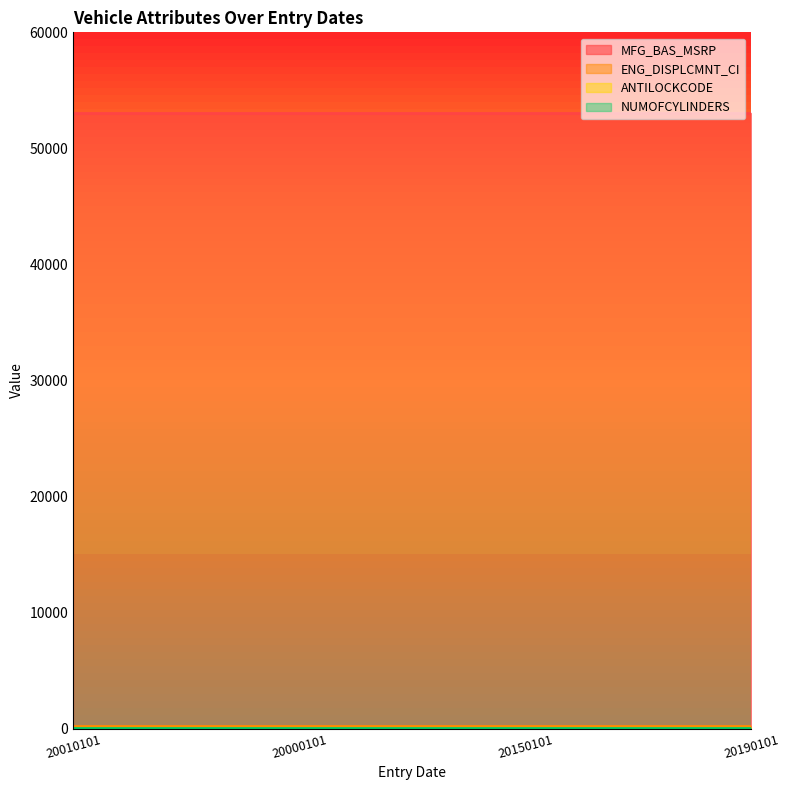

What is the label of the 1st point from the left?

20010101